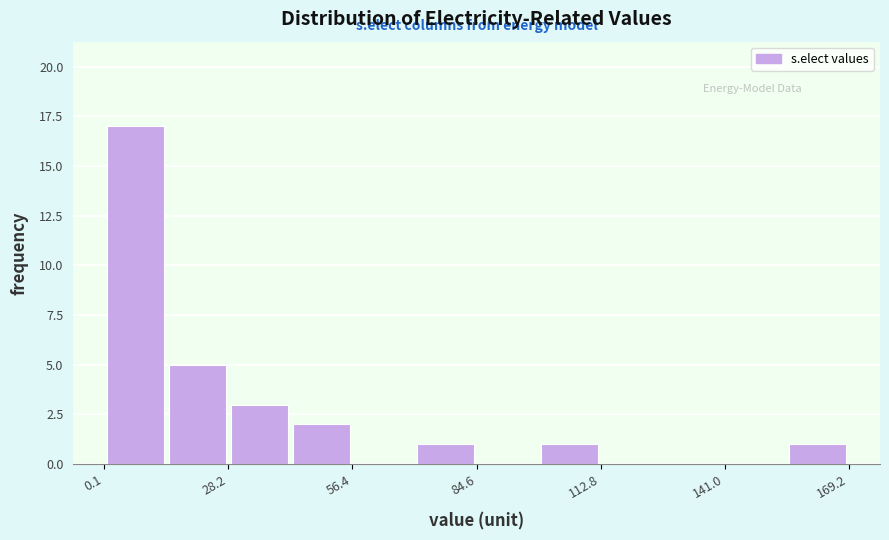

Around what value on the x-axis is the tallest bar? Give the approximate position of its centre, as read against the axis.

5